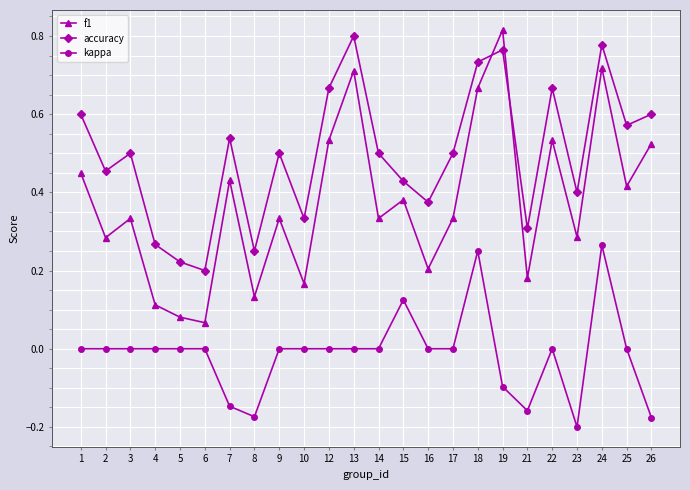

How many categories are shown in the chart?

24